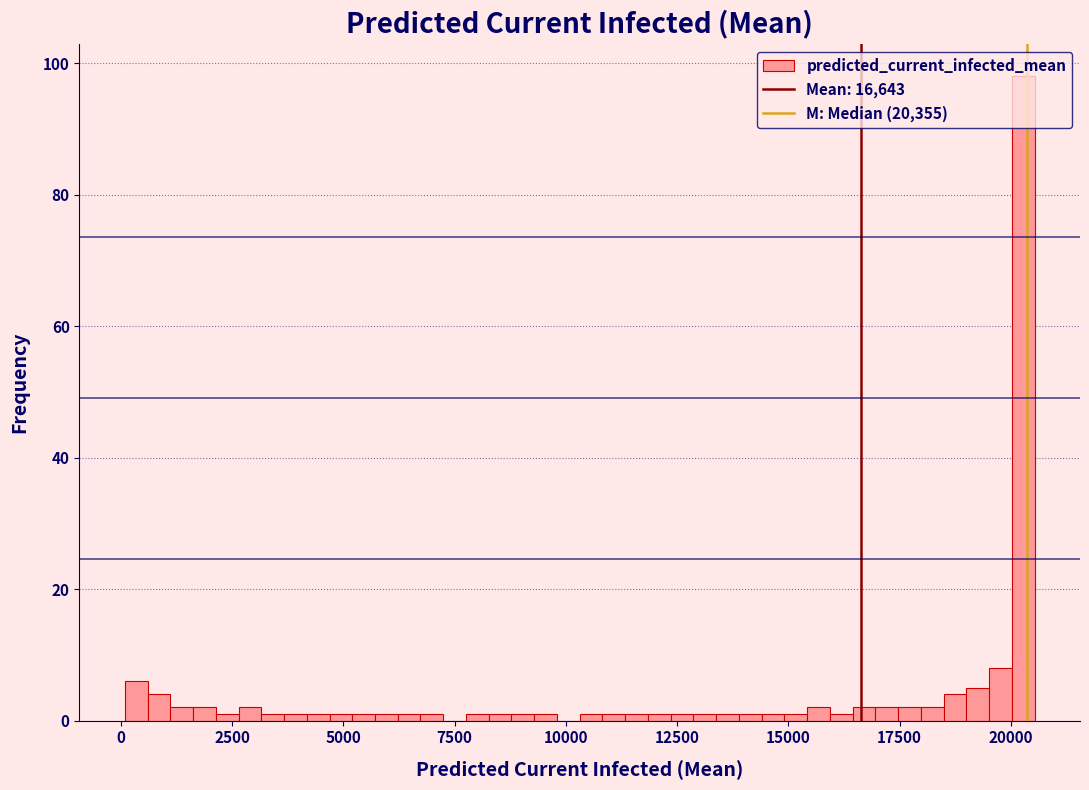

Around what value on the x-axis is the tallest bar? Give the approximate position of its centre, as read against the axis.

20500